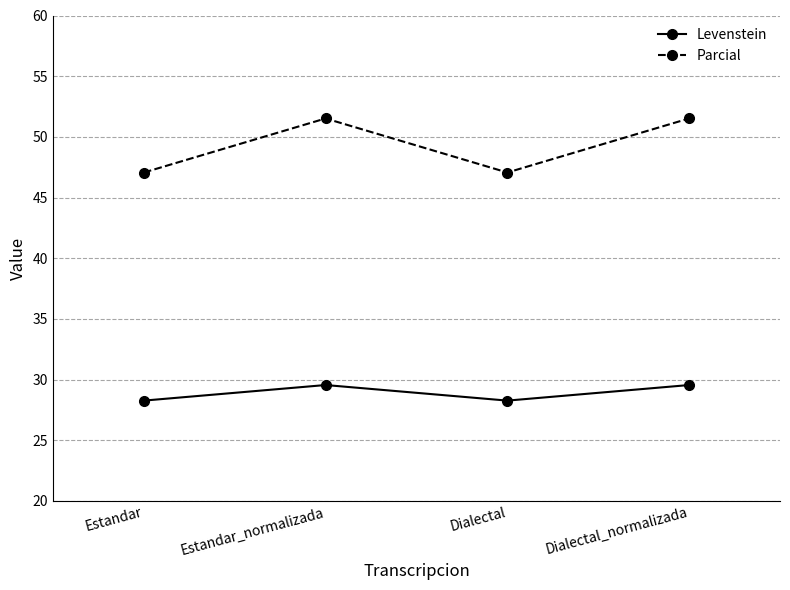

How many data points in Parcial are above 51?

2